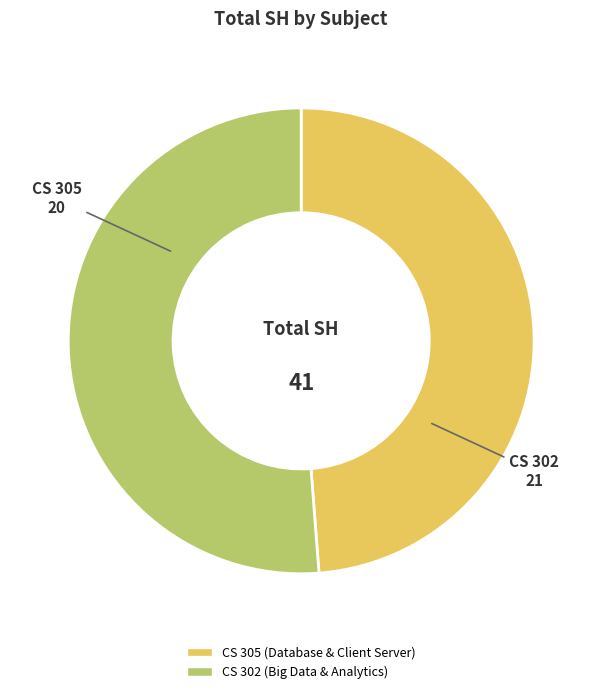

Rank the categories by value from highest to lowest.

CS 302, CS 305